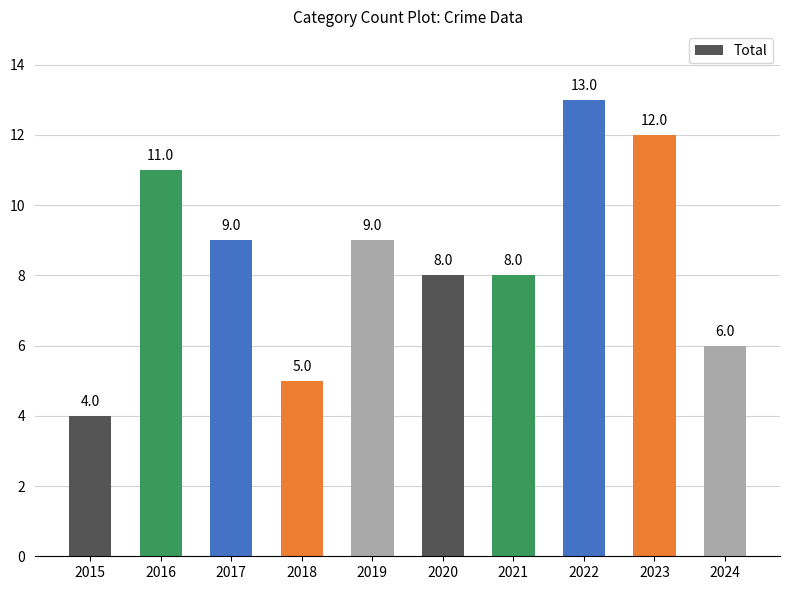

Which has a higher value, 2018 or 2015?

2018